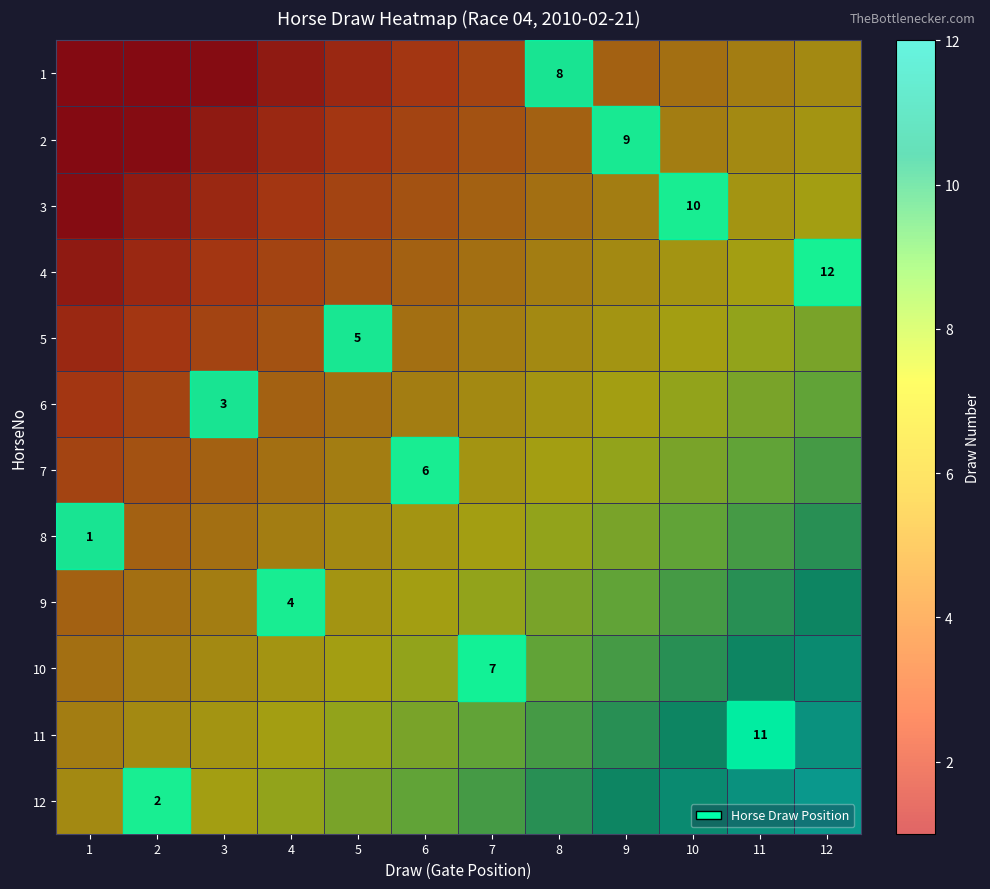

How many categories are shown in the chart?

12